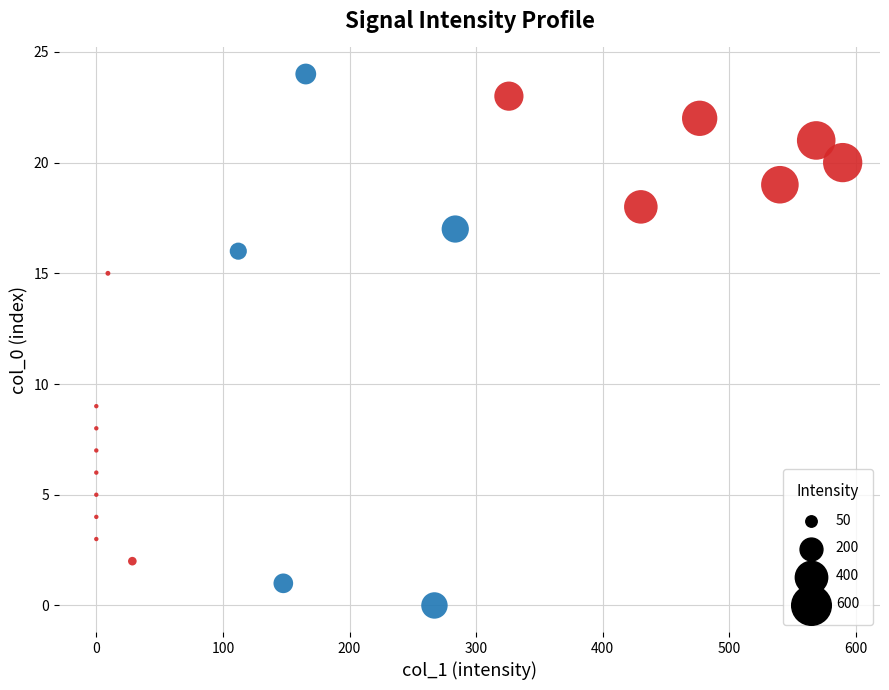

What is the range of Y values (max minus min)?

24